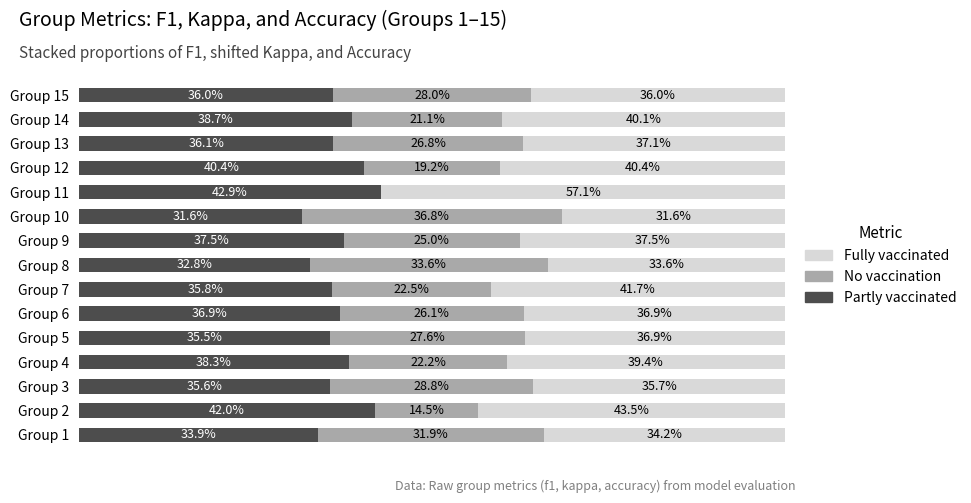

At which label does Partly vaccinated reach its peak?

Group 11